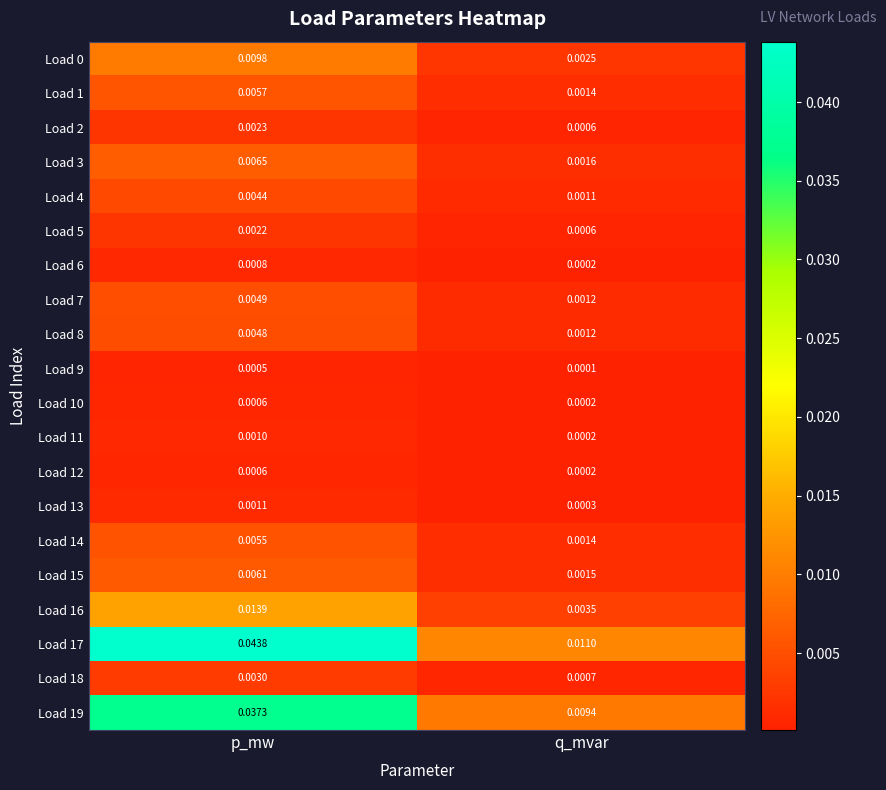

Which category has the highest value in the Load 6 series?

p_mw